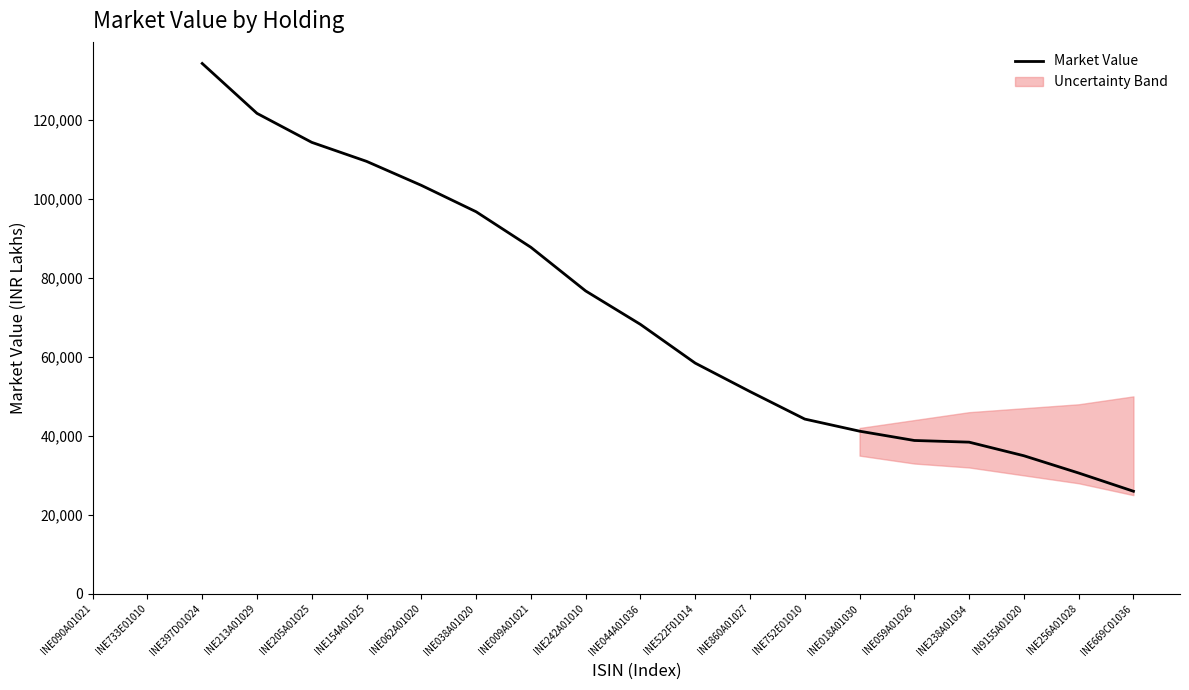

Where is Market Value nearest to the value 80128?

INE242A01010